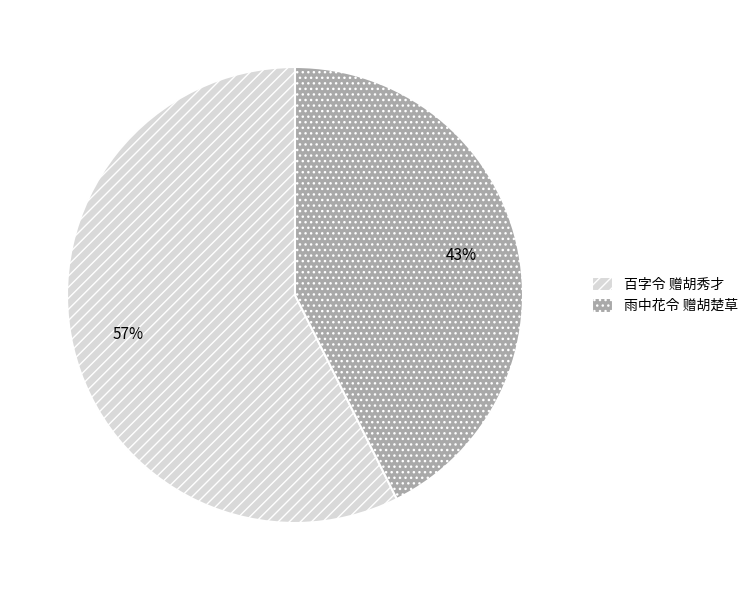

To the nearest percent, what percentage of the pie is 百字令 赠胡秀才?

57%